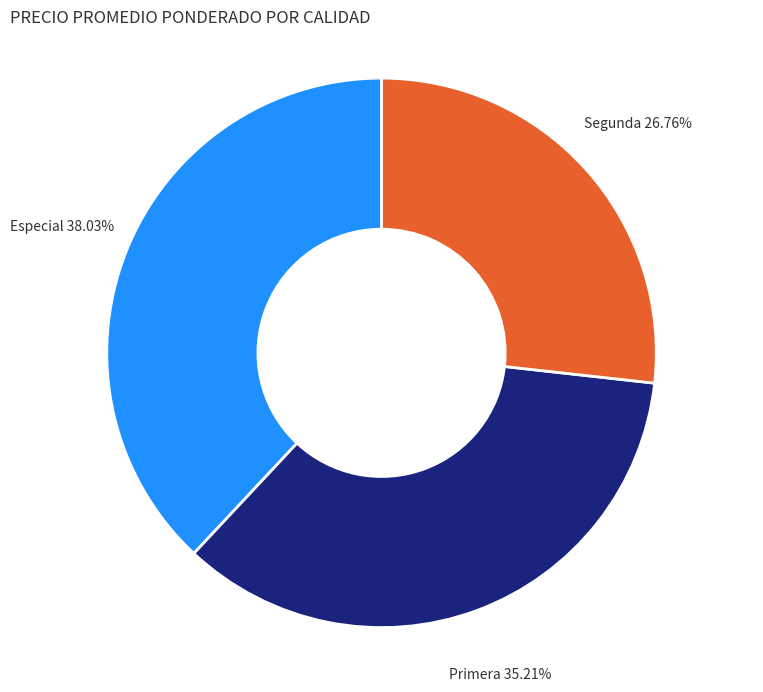

What portion of the pie excludes Especial?

62.0%